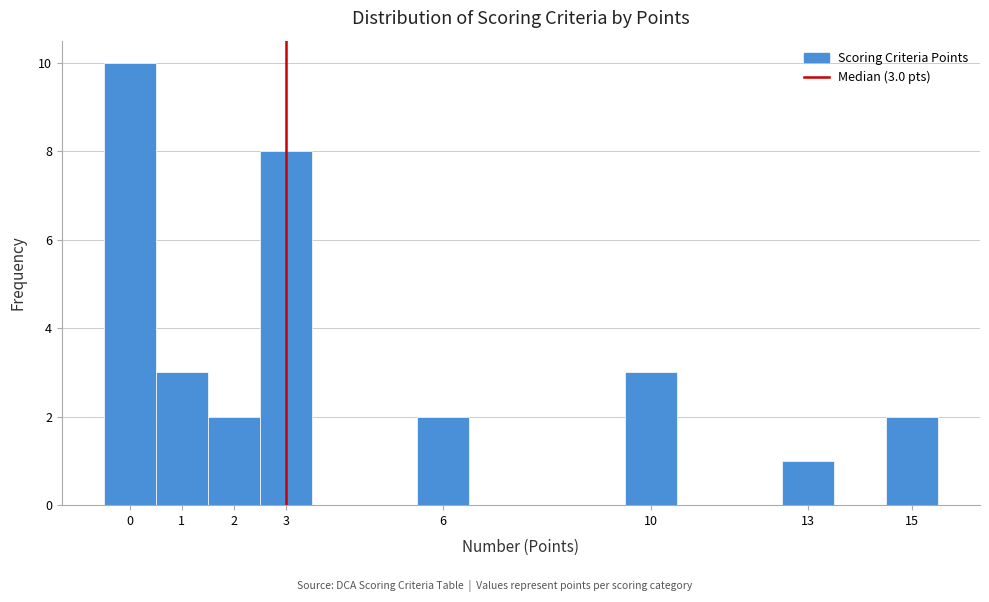

Over which range of the x-axis is the bar tallest?

-0.5 to 0.5